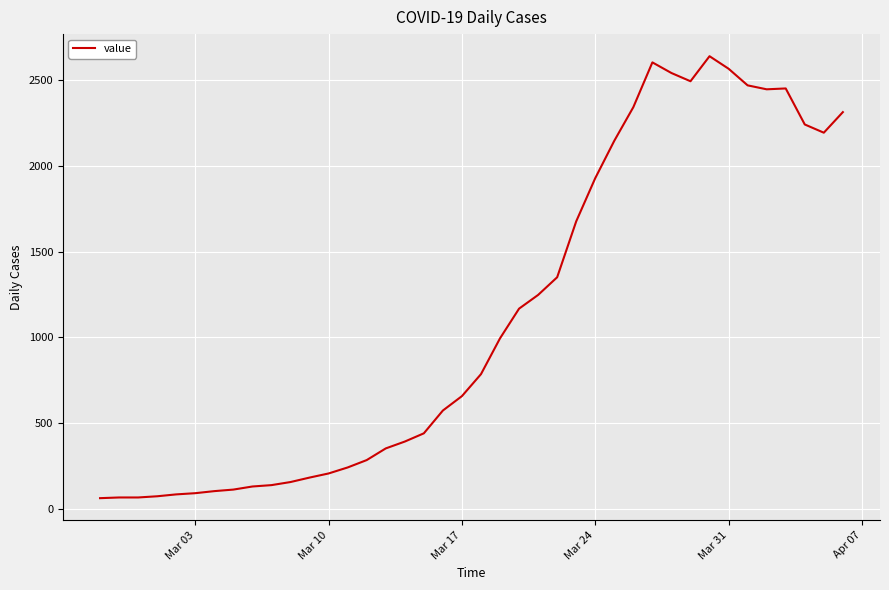

What is the maximum value shown in the chart?

2639